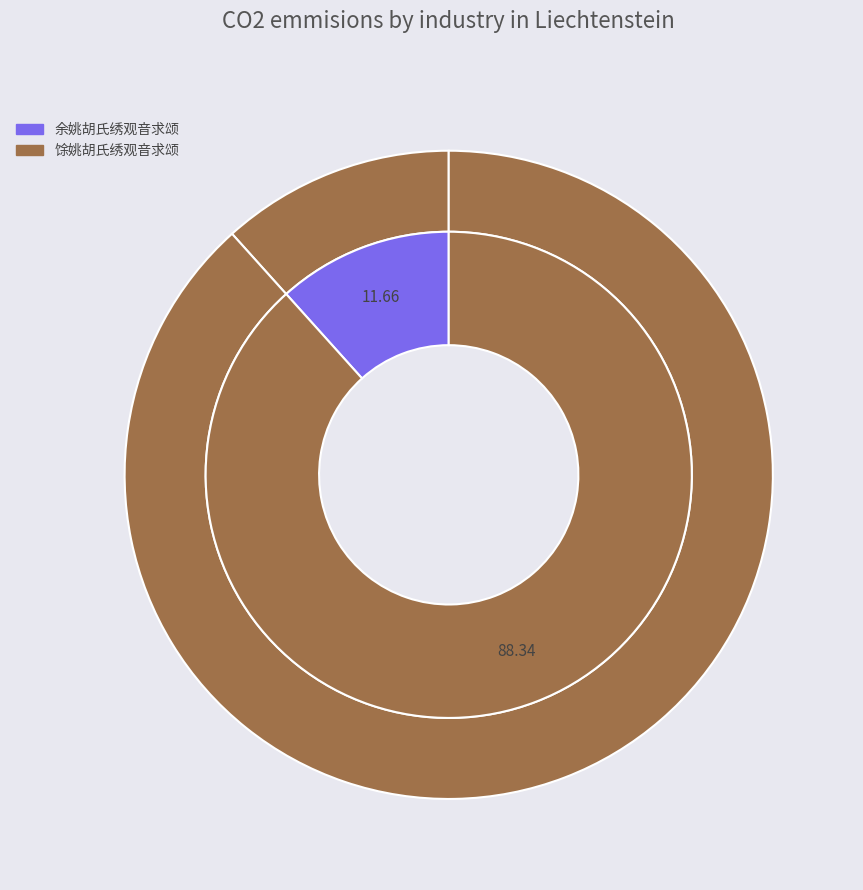

To the nearest percent, what is the difference between the 余姚胡氏绣观音求颂 and 馀姚胡氏绣观音求颂 slice percentages?

77%